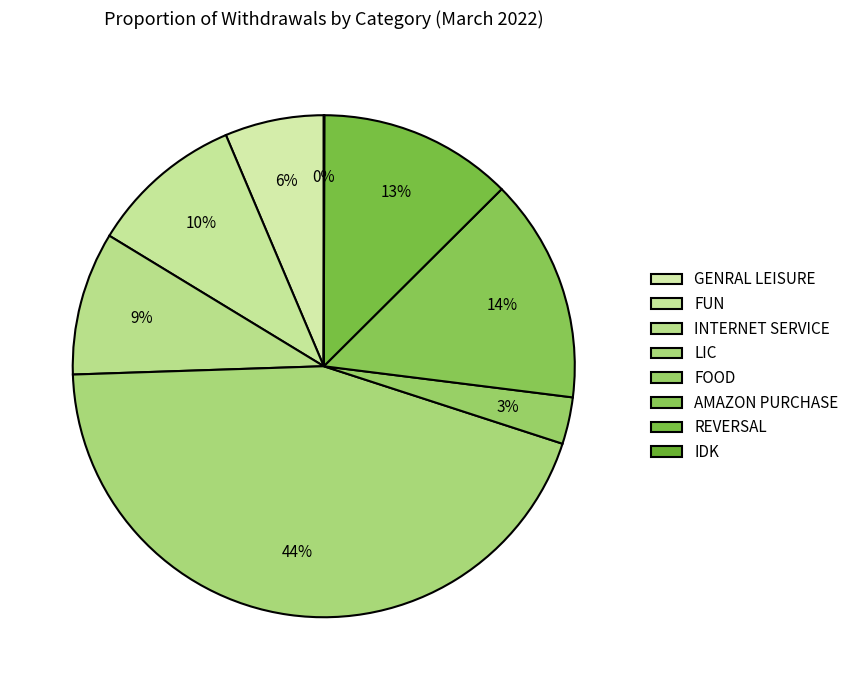

Does INTERNET SERVICE account for over 50% of the chart?

No